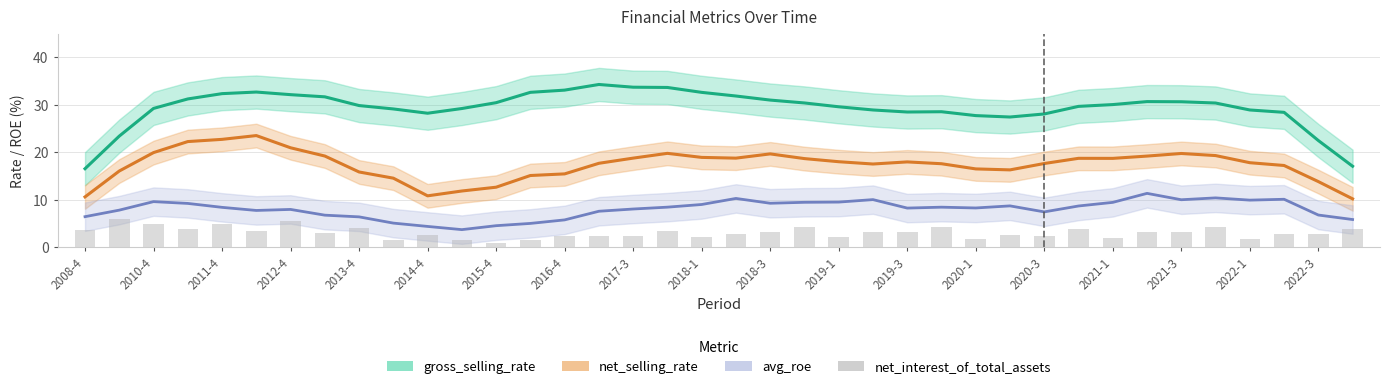

How many values in the gross_selling_rate series exceed 30?

19